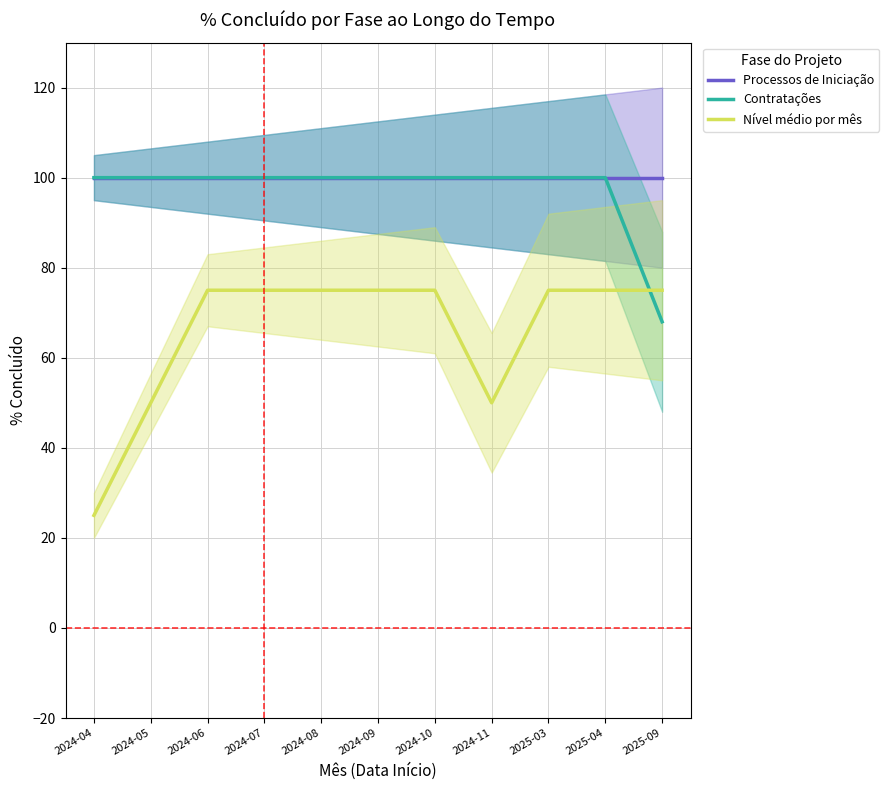

At how many categories does at least one series exceed 92?

11